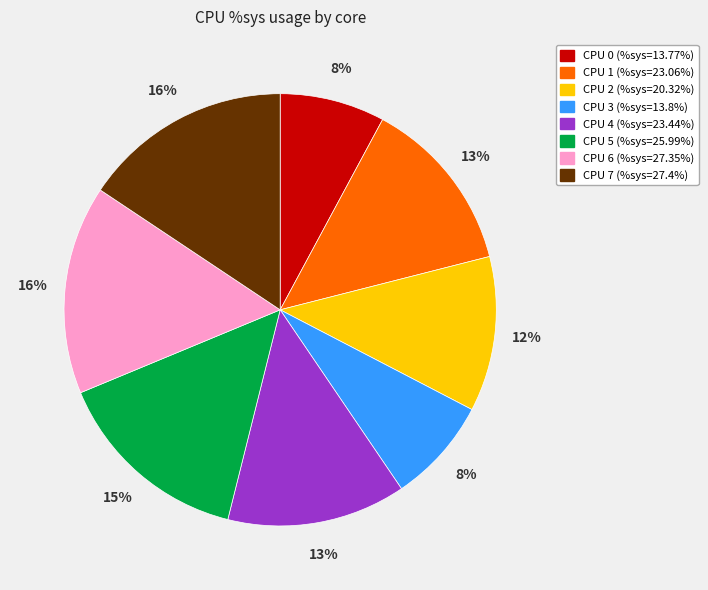

Combined, do CPU 1 and CPU 3 account for over 50%?

No